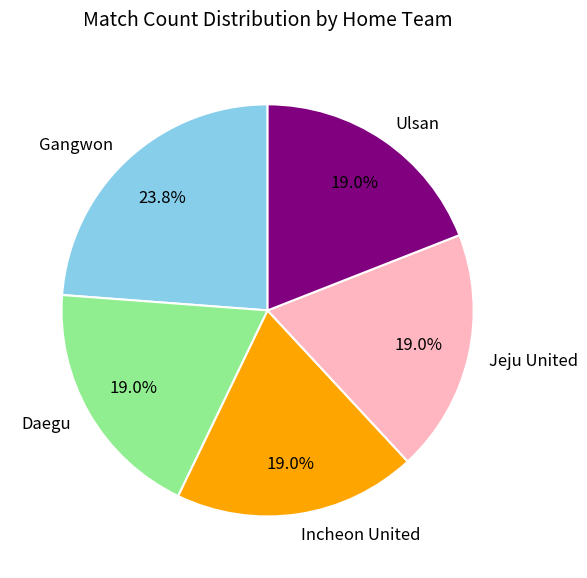

To the nearest percent, what is the average slice percentage?

20%